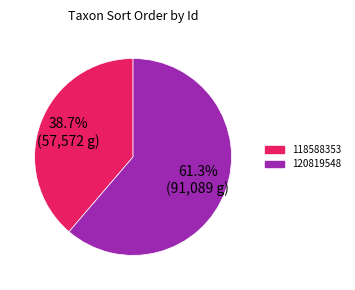

Which slice is the smallest?

118588353